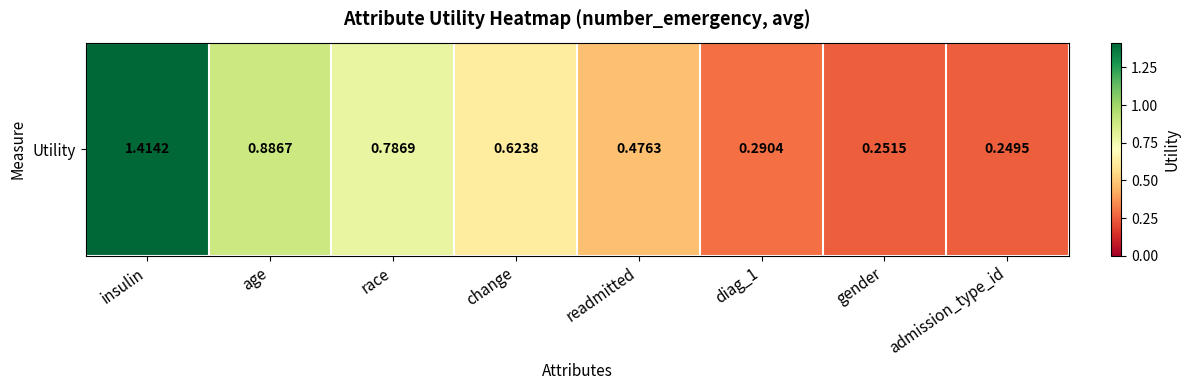

What is the change in value from readmitted to diag_1?

-0.2